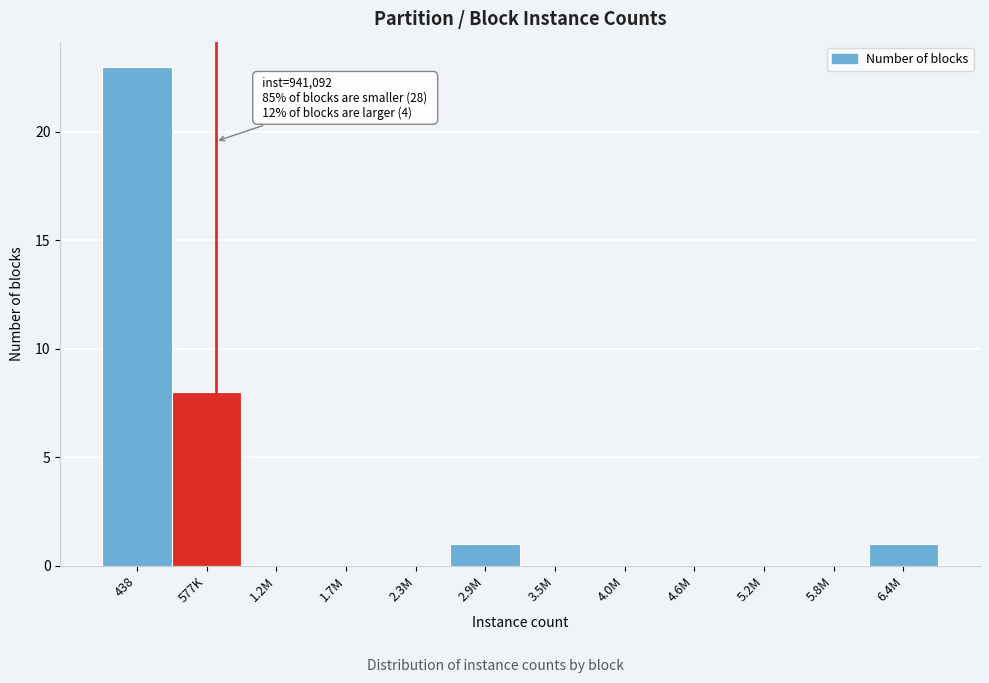

Reading left to right, transcribe all the data shown in this chart.

438=23	577K=8	1.2M=0	1.7M=0	2.3M=0	2.9M=1	3.5M=0	4.0M=0	4.6M=0	5.2M=0	5.8M=0	6.4M=1